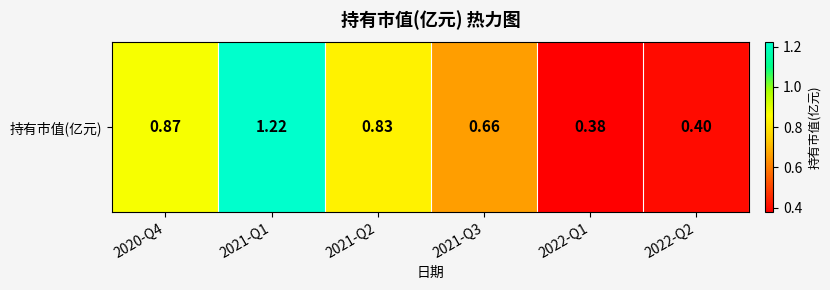

Count the values in the range 0 to 1.

5